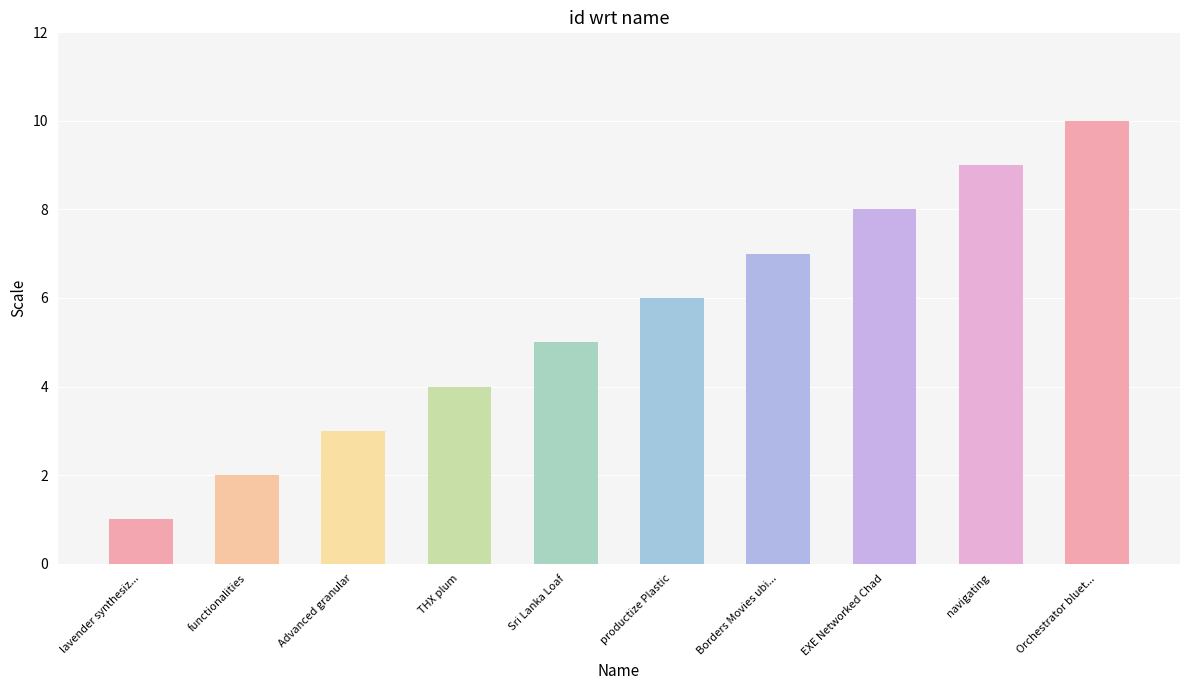

How many bars are there in total?

10